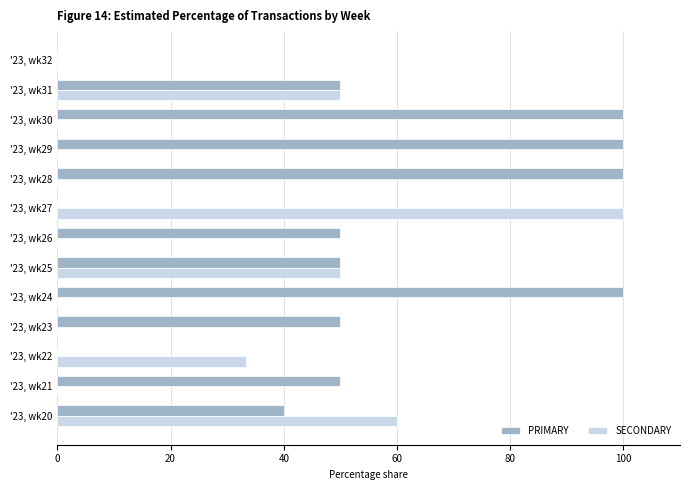

Is the value of SECONDARY at '23, wk23 greater than the value of PRIMARY at '23, wk29?

No